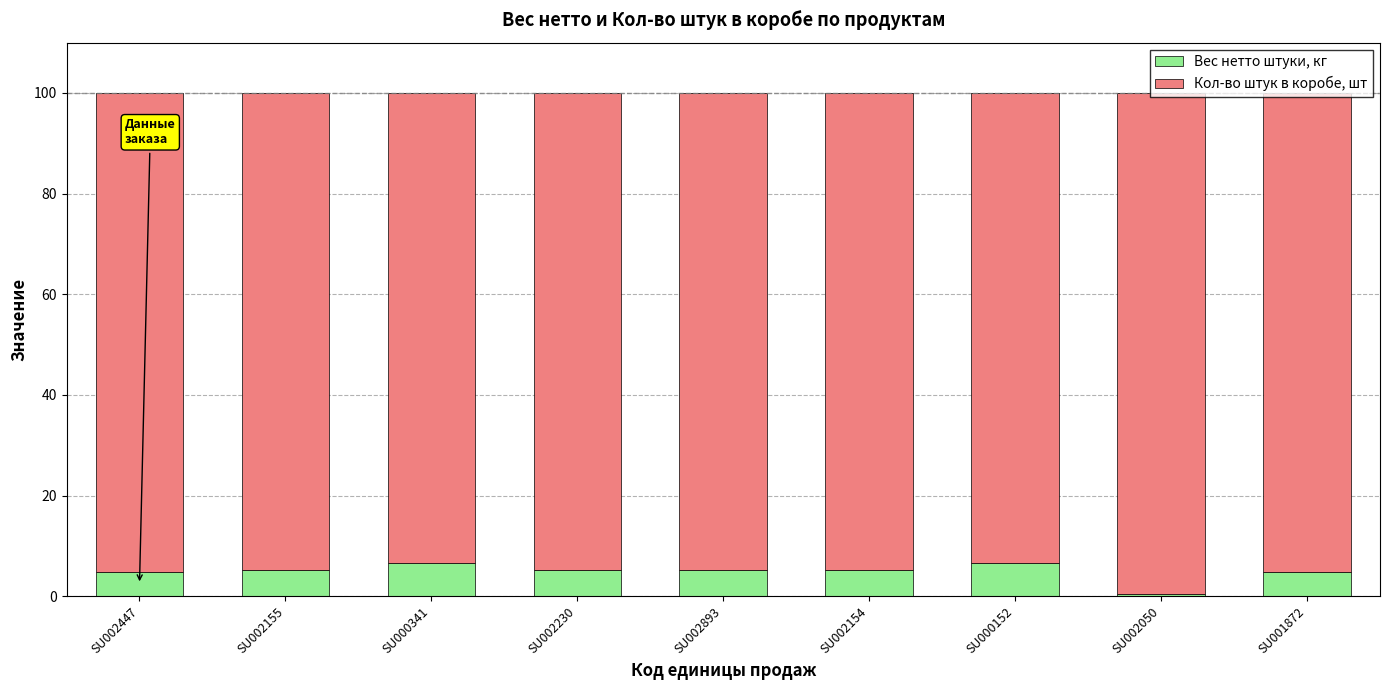

What is the sum of all Вес нетто штуки, кг values?

43.9